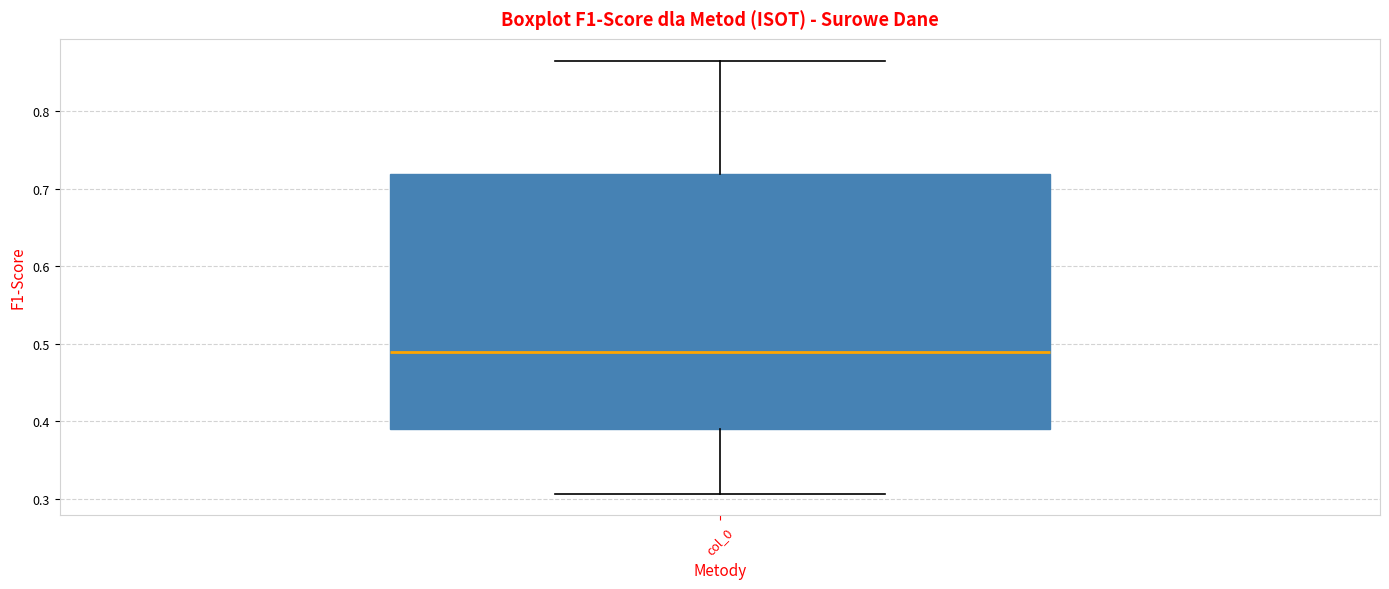

Transcribe this box plot: give where the median line is, the range the box spans, and where the two whiskers end, as read against the y-axis. The values are not printed on the chart, so give them approximately, as read against the axis.

median 0.49, box 0.39 to 0.72, whiskers 0.31 to 0.87